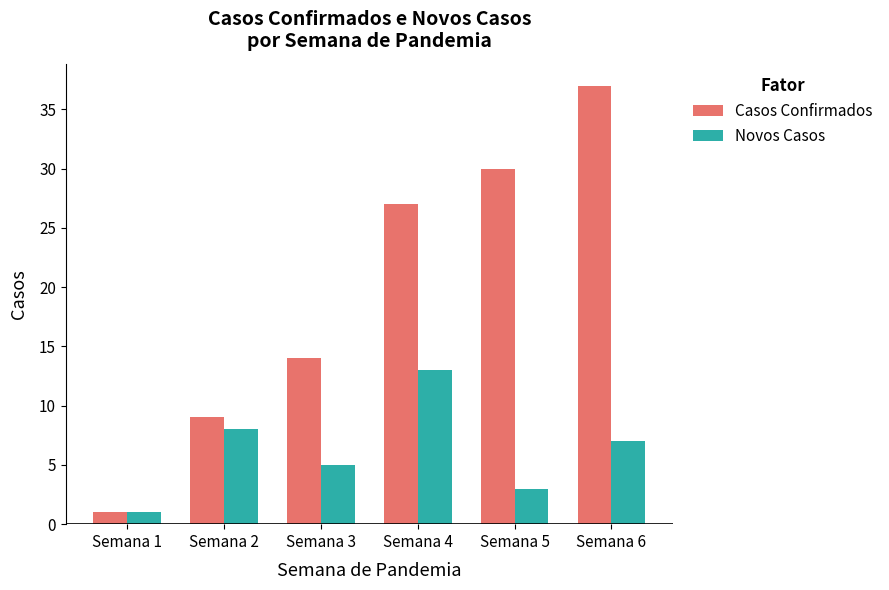

True or false: Novos Casos has a value of 5 at Semana 3.

True